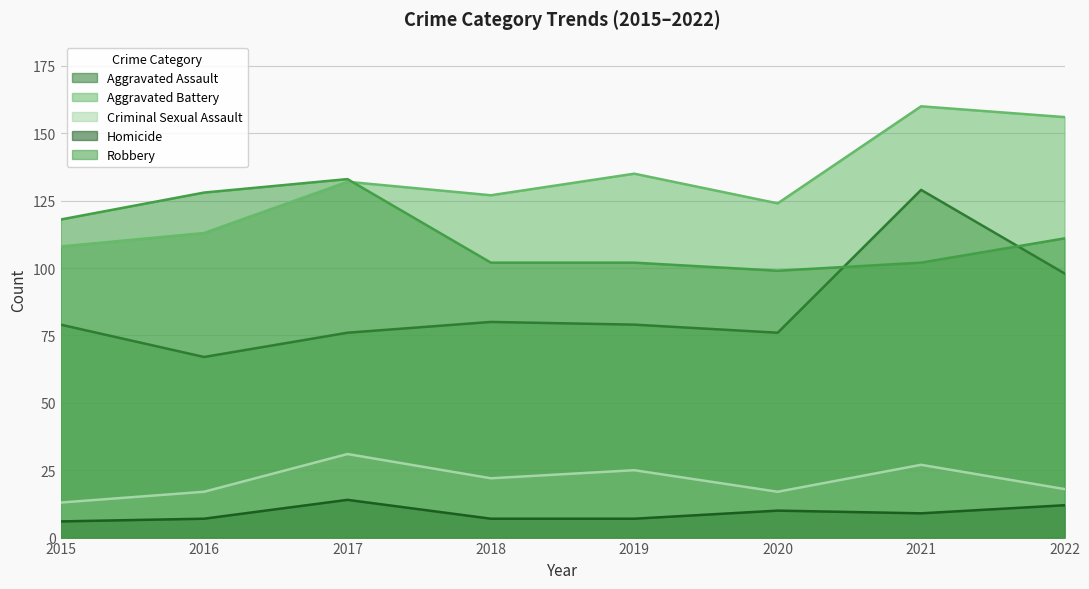

Does the chart display data point markers on the line(s)?

No